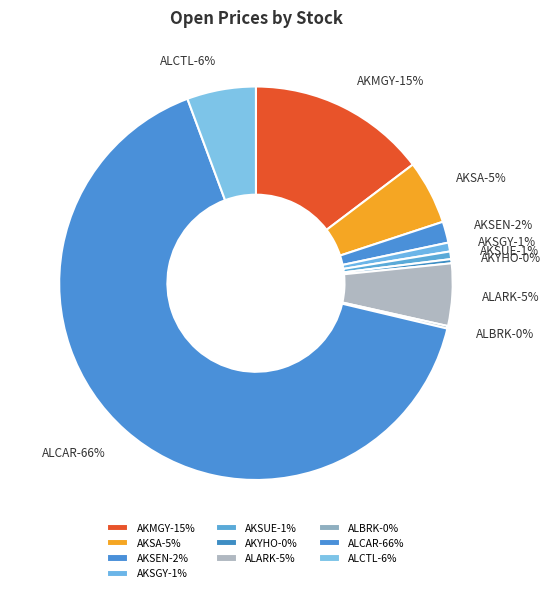

Which slice is the largest?

ALCAR